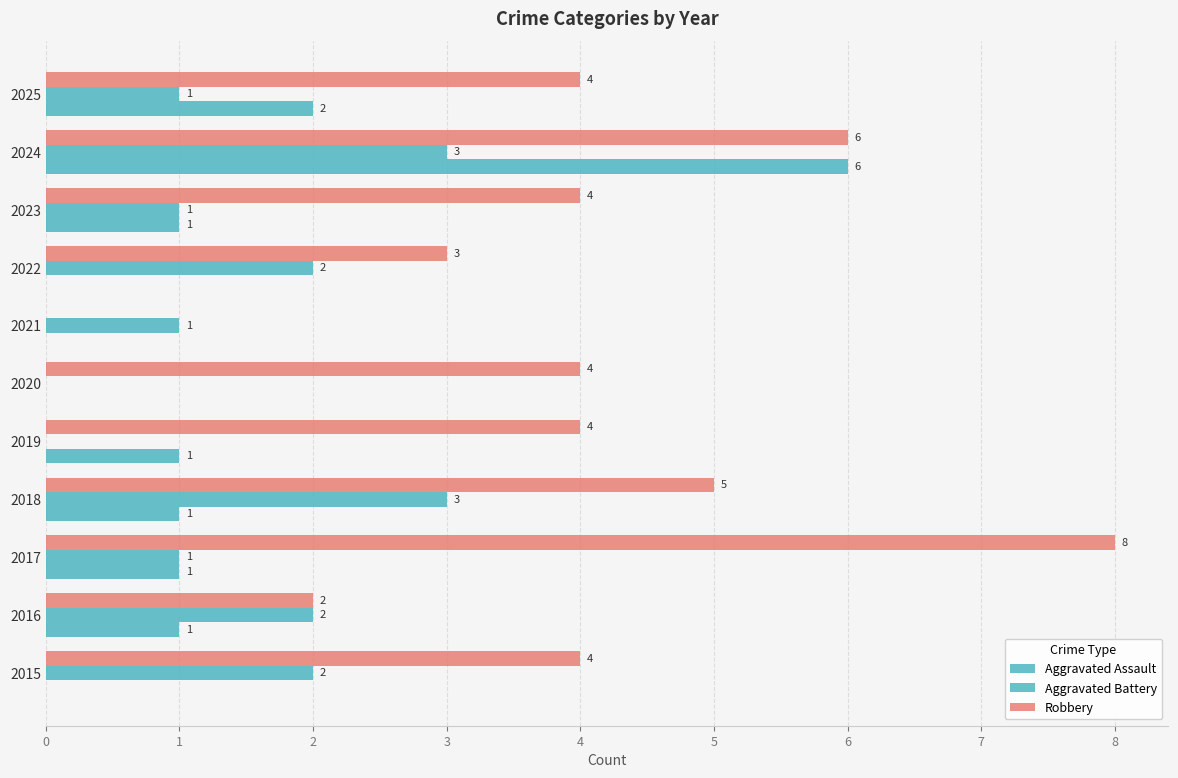

How many categories are shown in the chart?

11